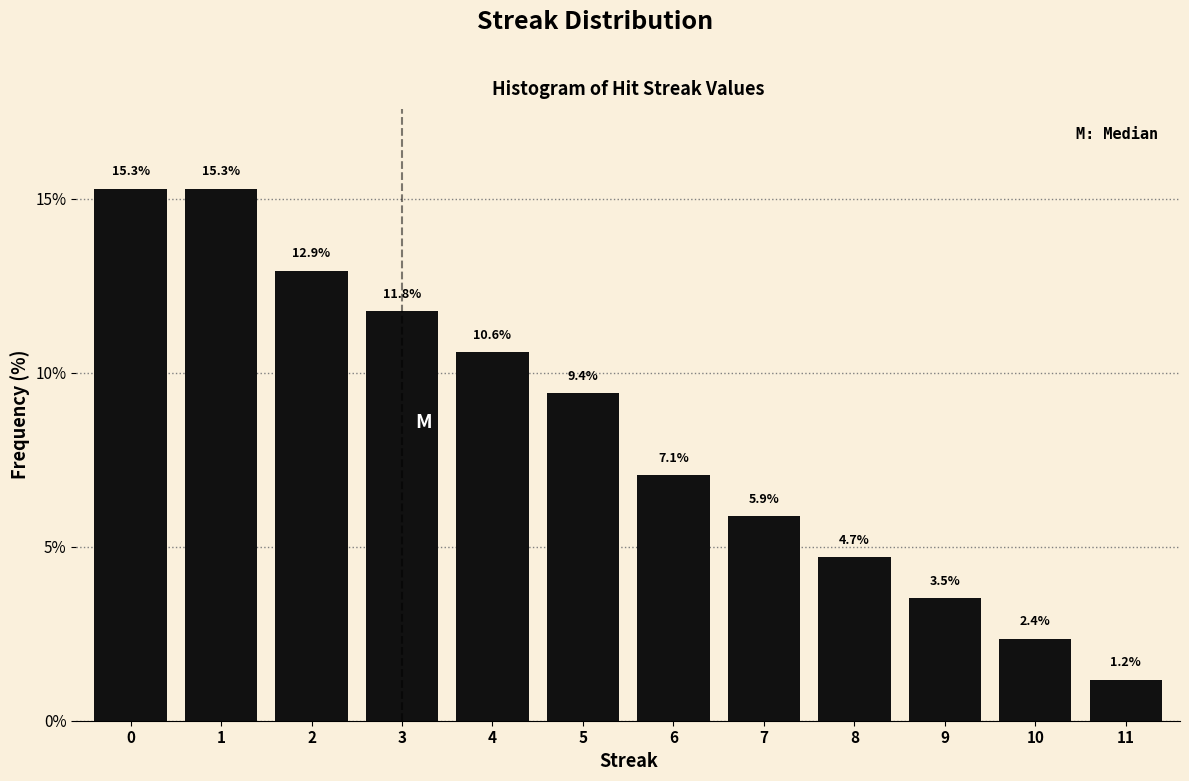

Reading left to right, transcribe this chart: for each bar, give the range it covers on the x-axis and its height.

-0.5 to 0.5: 15.3
0.5 to 1.5: 15.3
1.5 to 2.5: 12.9
2.5 to 3.5: 11.8
3.5 to 4.5: 10.6
4.5 to 5.5: 9.4
5.5 to 6.5: 7.1
6.5 to 7.5: 5.9
7.5 to 8.5: 4.7
8.5 to 9.5: 3.5
9.5 to 10.5: 2.4
10.5 to 11.5: 1.2